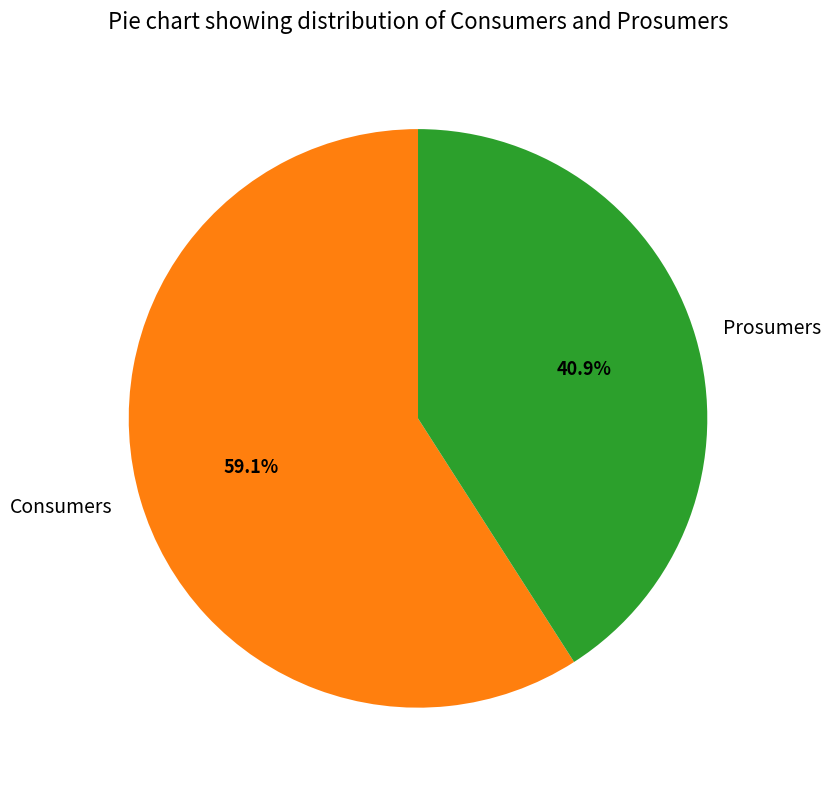

True or false: Consumers accounts for 59% of the total.

True